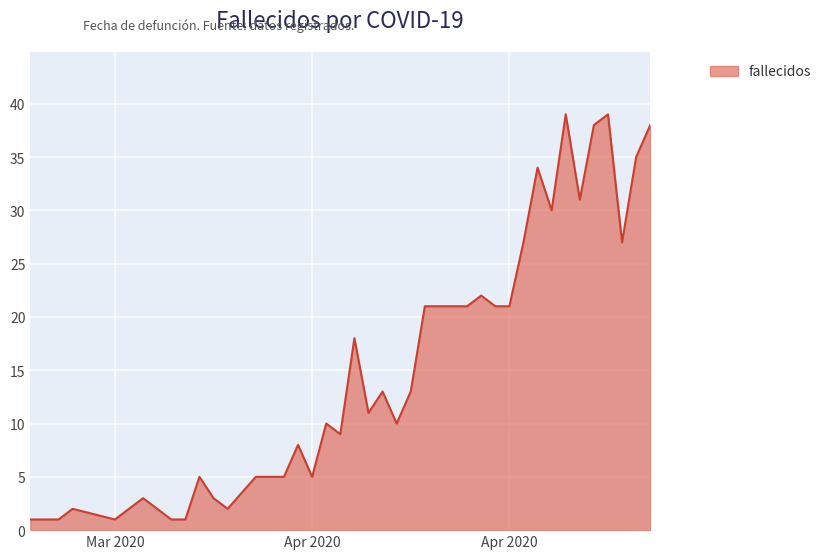

What is the greatest value displayed?

39